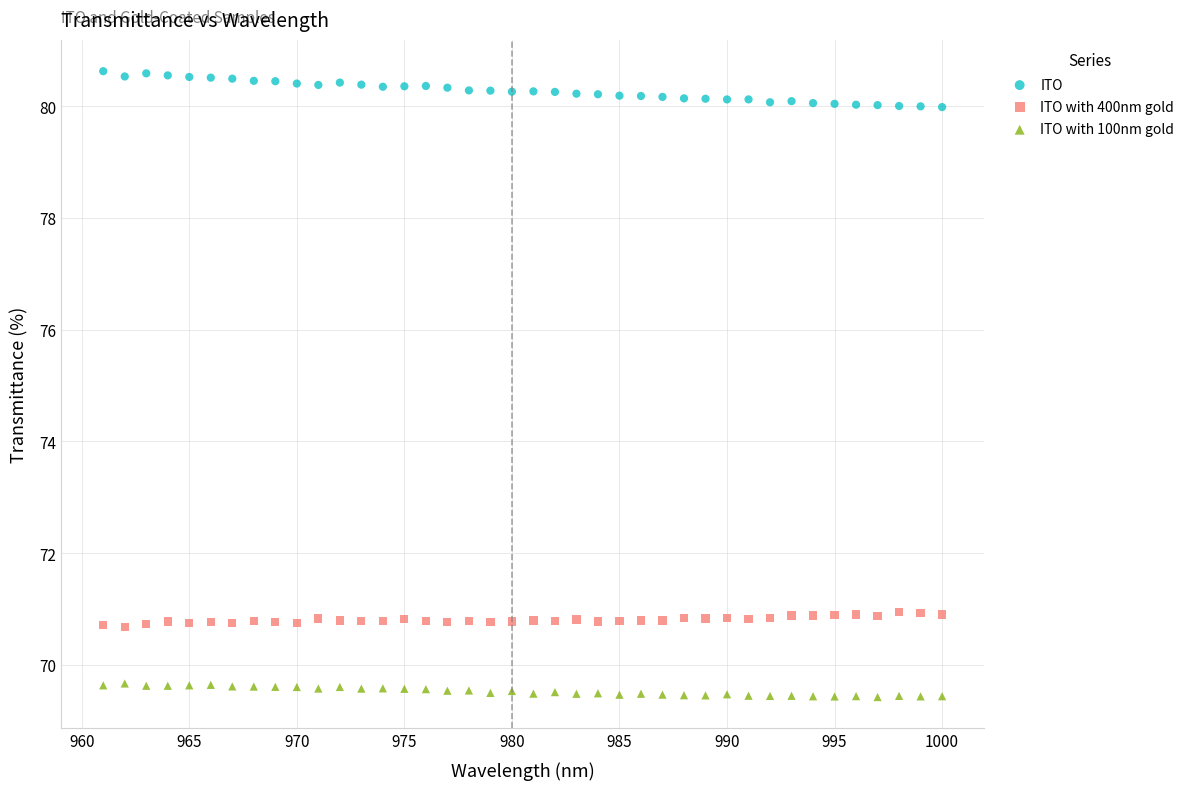

Which series reaches the maximum Y coordinate?

ITO